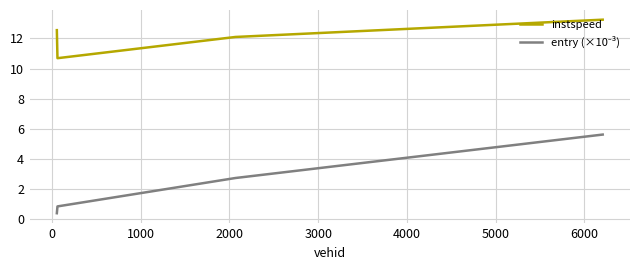

What is the maximum value shown in the chart?

13.3